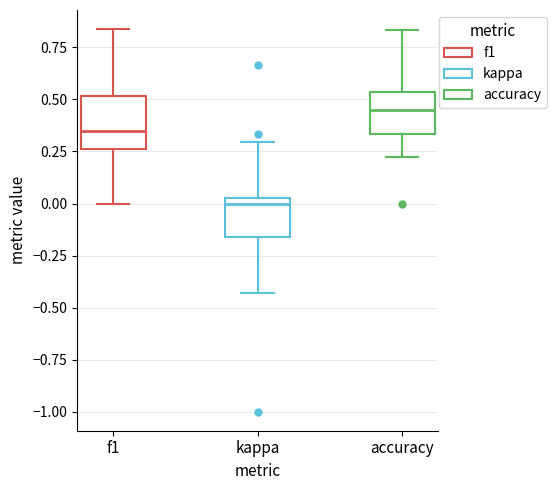

Which box's median line is the lowest?

kappa